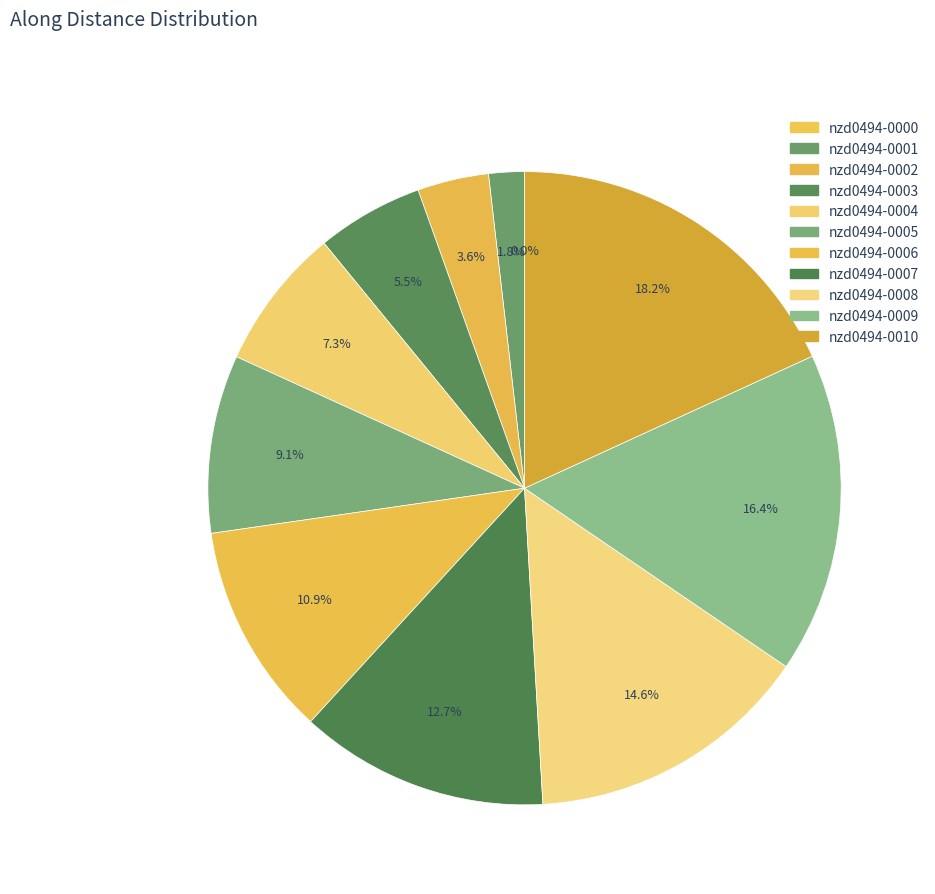

How many slices are in this pie chart?

11